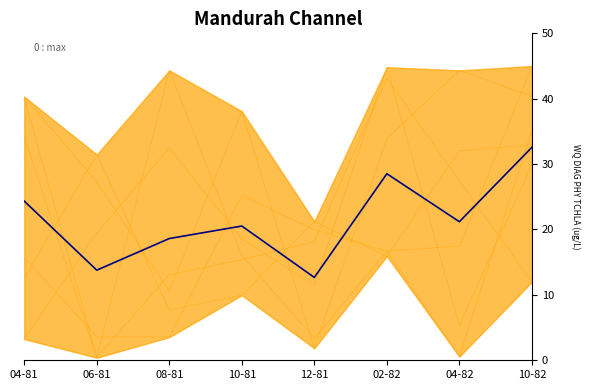

Reading left to right, extract all data points from this chart.

24.3	13.8	18.6	20.5	12.7	28.5	21.2	32.6